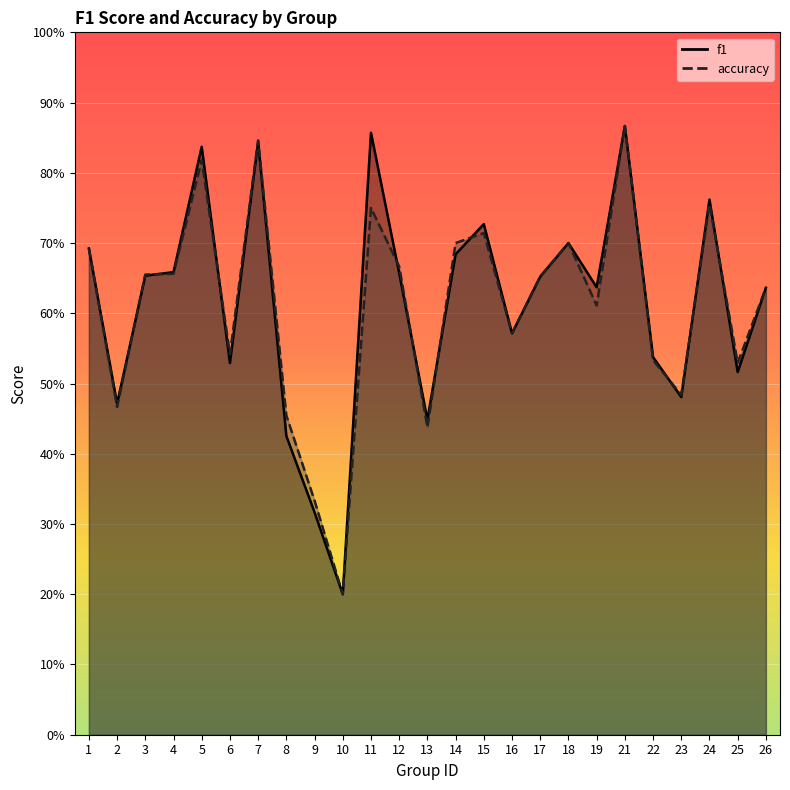

Reading left to right, transcribe all the data shown in this chart.

f1: 0.7	0.5	0.7	0.7	0.8	0.5	0.8	0.4	0.3	0.2	0.9	0.7	0.4	0.7	0.7	0.6	0.7	0.7	0.6	0.9	0.5	0.5	0.8	0.5	0.6
accuracy: 0.7	0.5	0.7	0.7	0.8	0.5	0.8	0.5	0.3	0.2	0.8	0.7	0.4	0.7	0.7	0.6	0.7	0.7	0.6	0.9	0.5	0.5	0.8	0.5	0.6